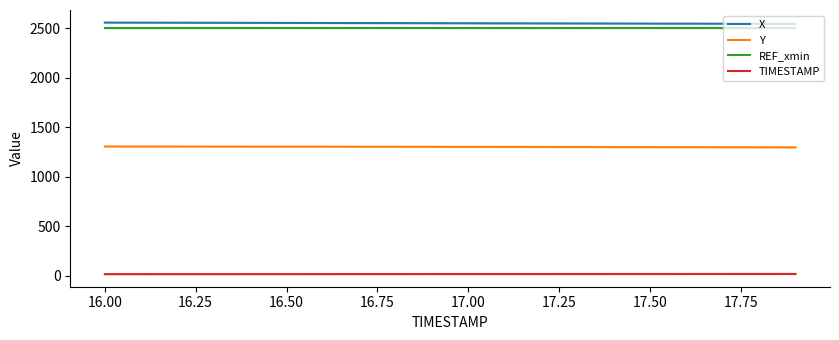

What is the maximum value for REF_xmin?

2507.2